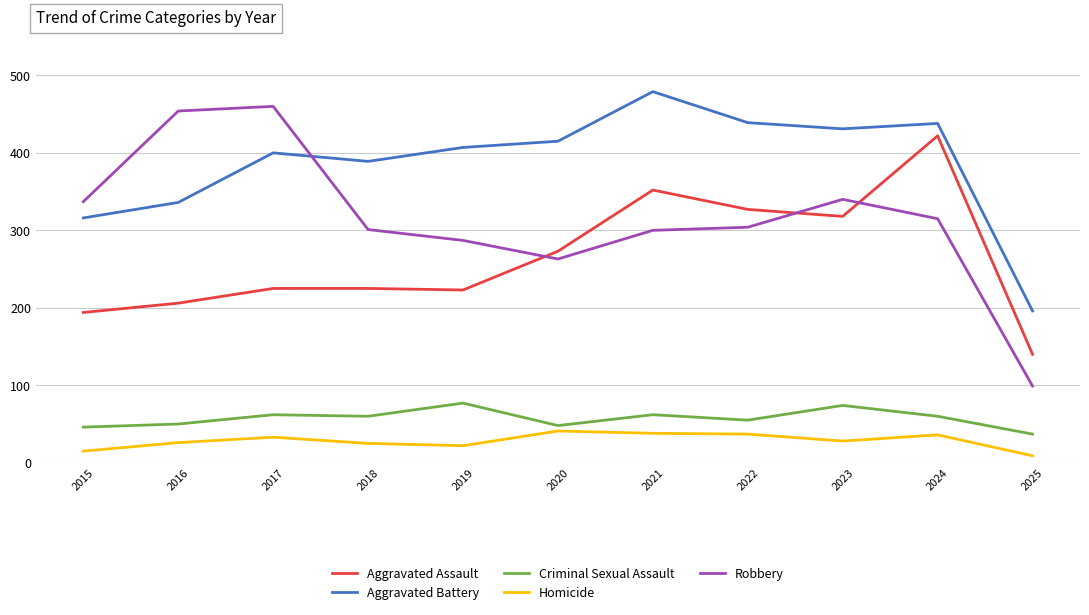

What value does the Homicide series have at 2018?

25